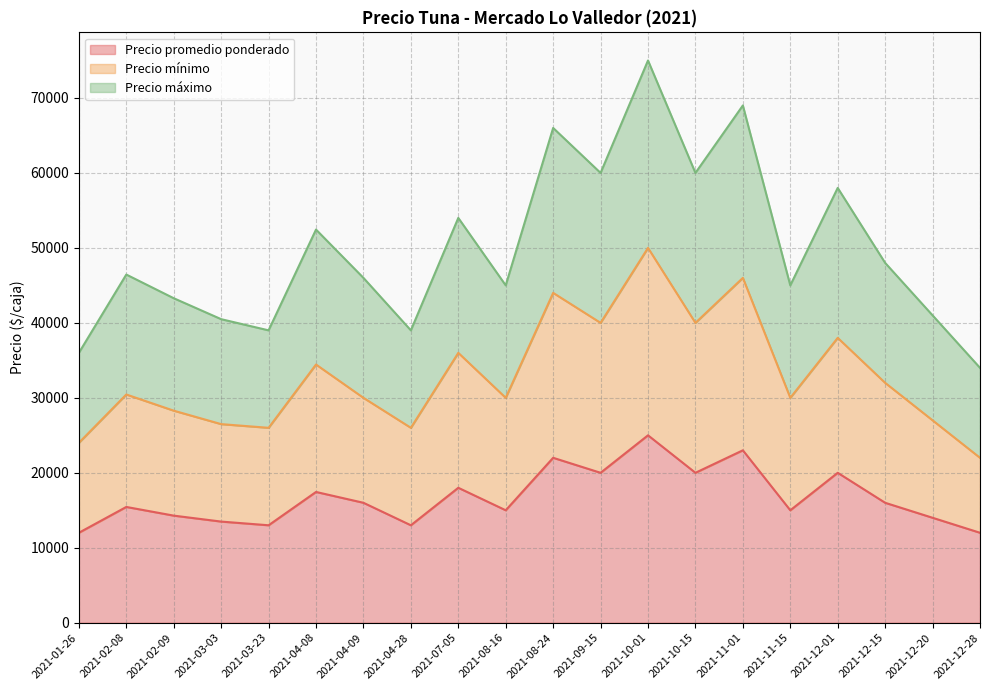

At how many categories does at least one series exceed 53522?

7